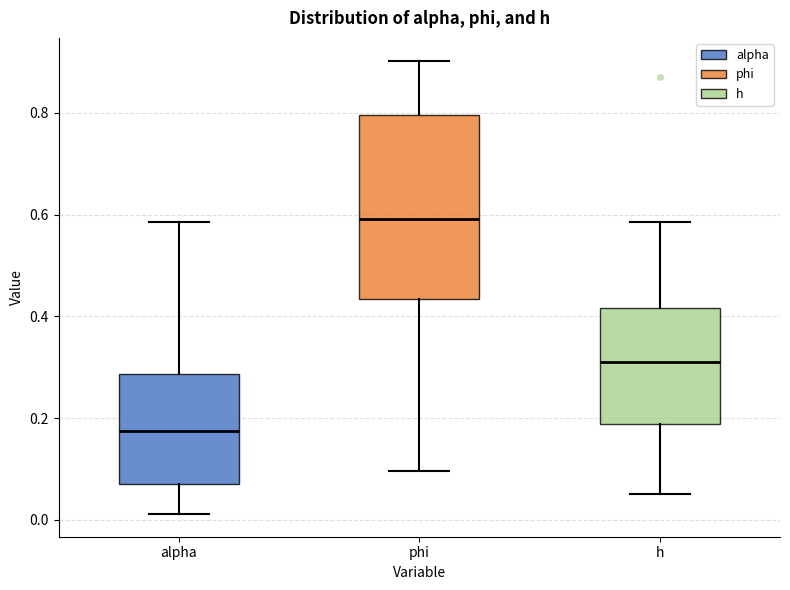

Which box has the lowest median line?

alpha